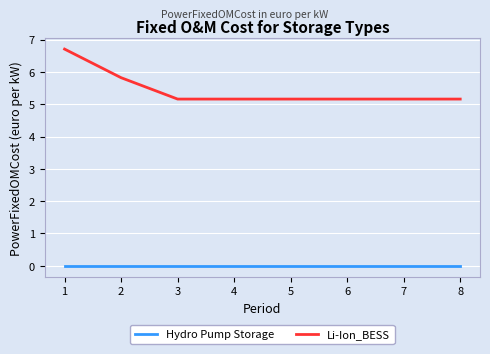

True or false: Hydro Pump Storage and Li-Ion_BESS cross at least once.

False